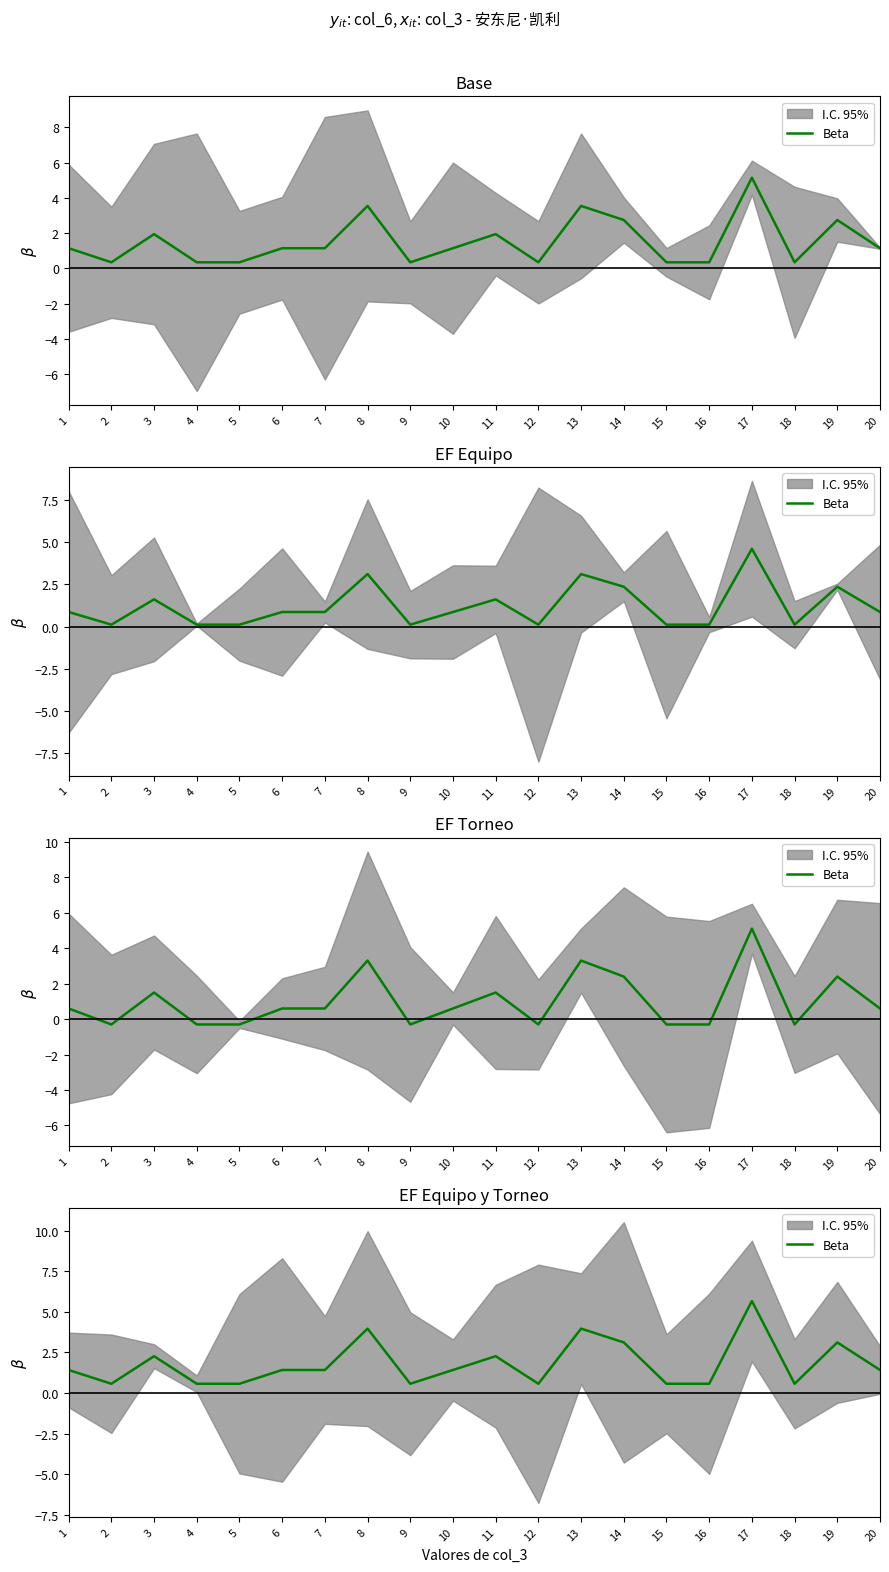

How many points are lower than both their immediate neighbors (excluding endpoints)?

4